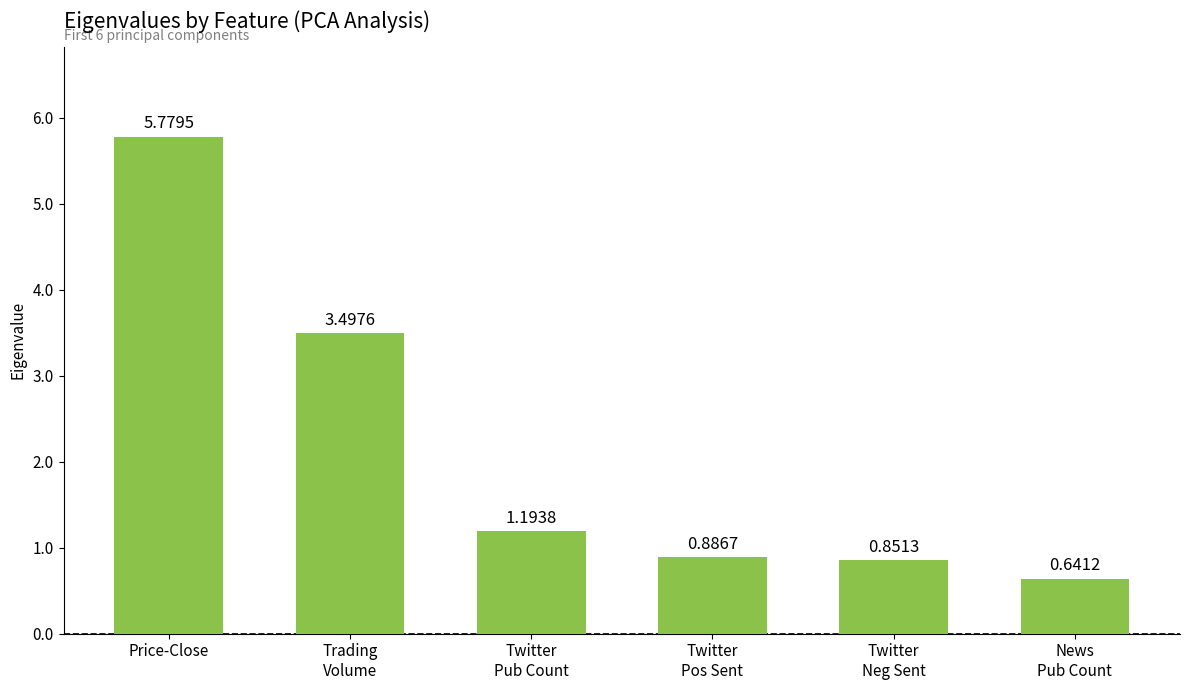

What is the label of the 2nd bar from the right?

Twitter
Neg Sent